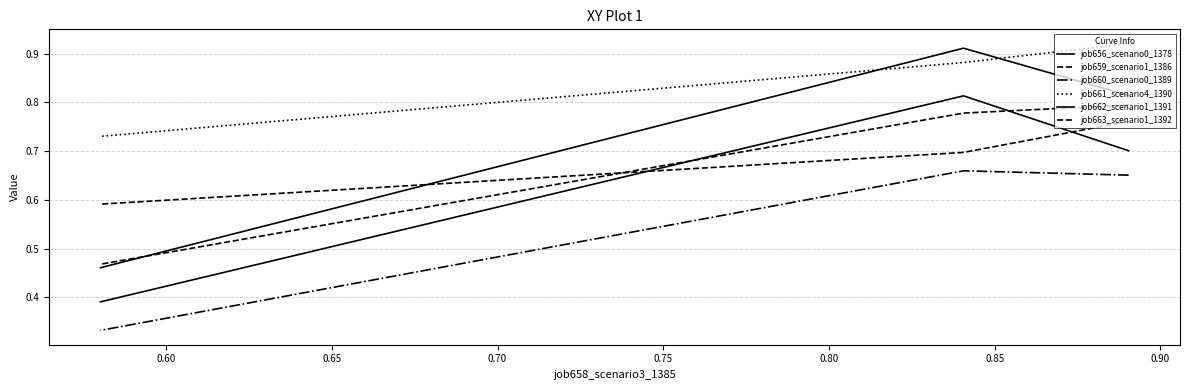

What is the difference between the second highest and minimum values in the job659_scenario1_1386 series?

0.3